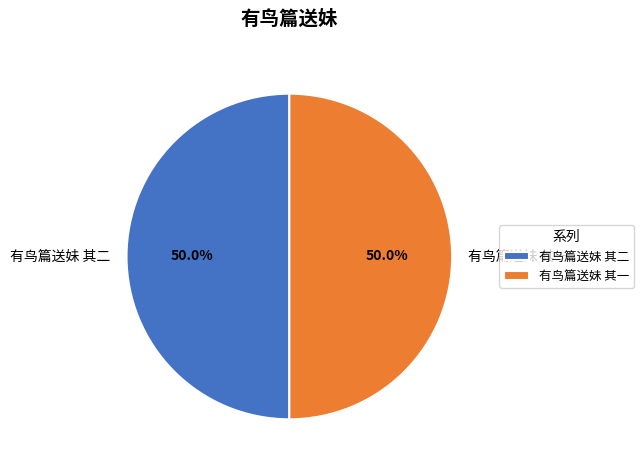

Is the sum of 有鸟篇送妹 其二 and 有鸟篇送妹 其一 greater than half?

Yes